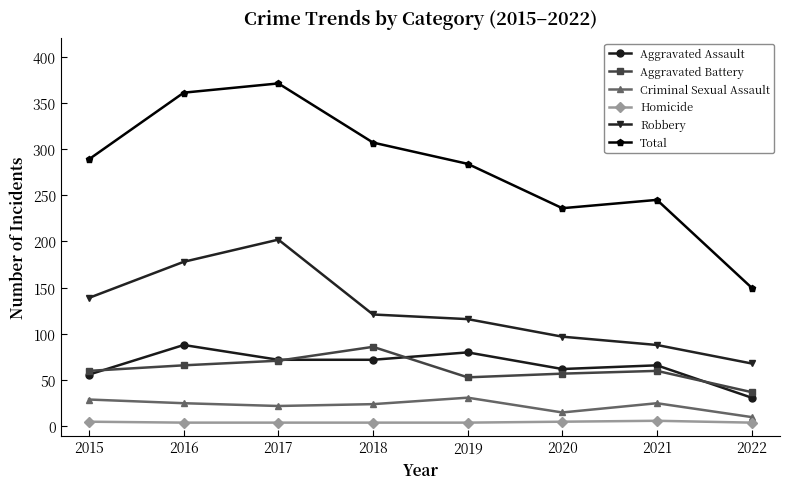

In Total, how many points are lower than both neighbors (excluding endpoints)?

1